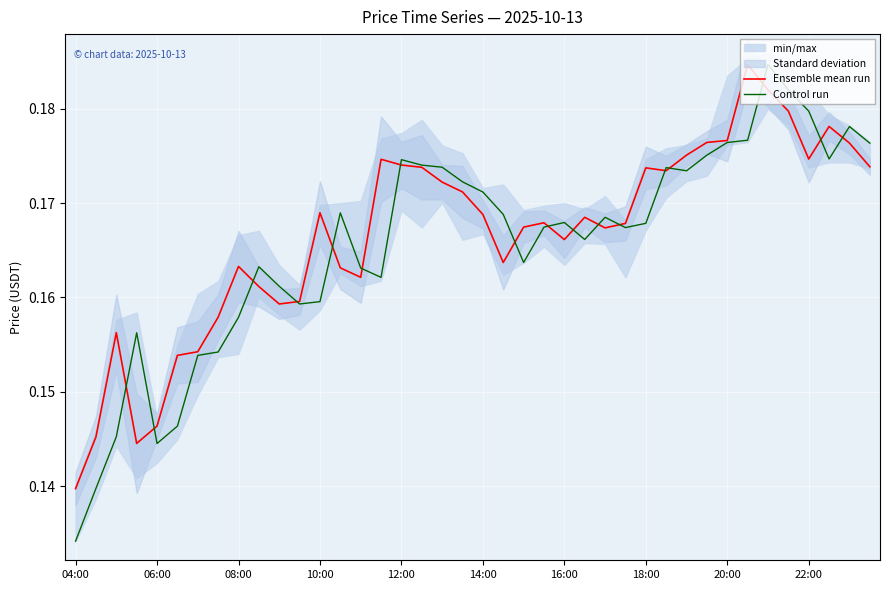

How many interior local valleys does the Ensemble mean run series have?

8